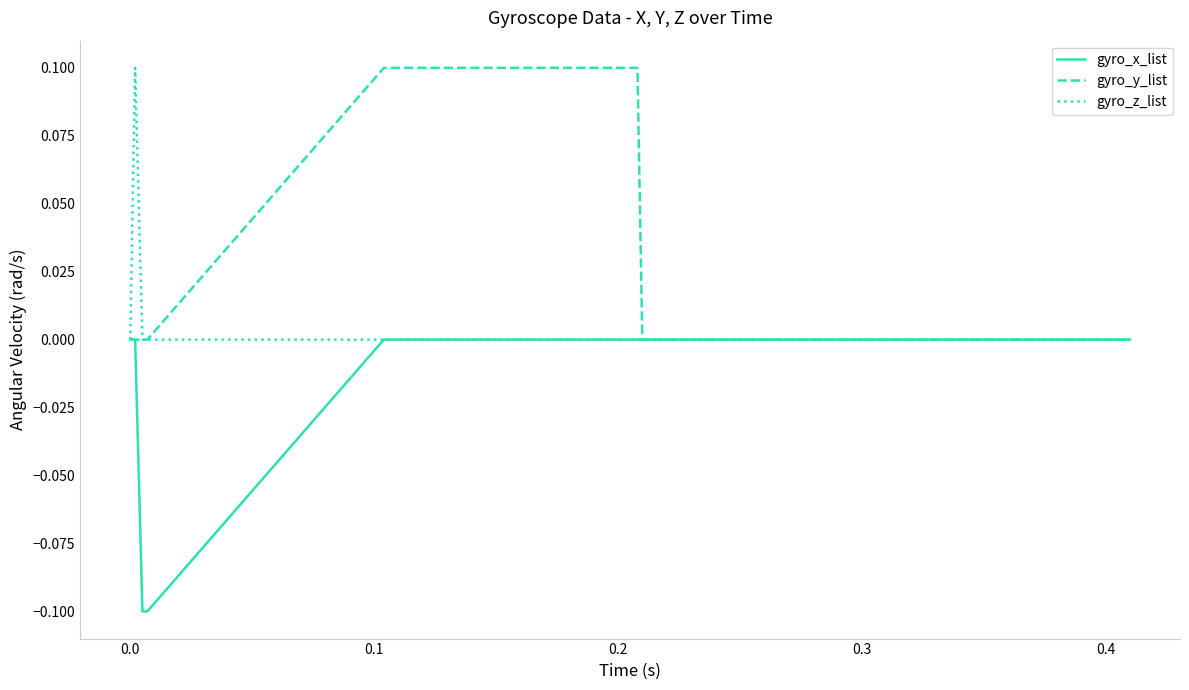

Does the chart have visible grid lines?

No